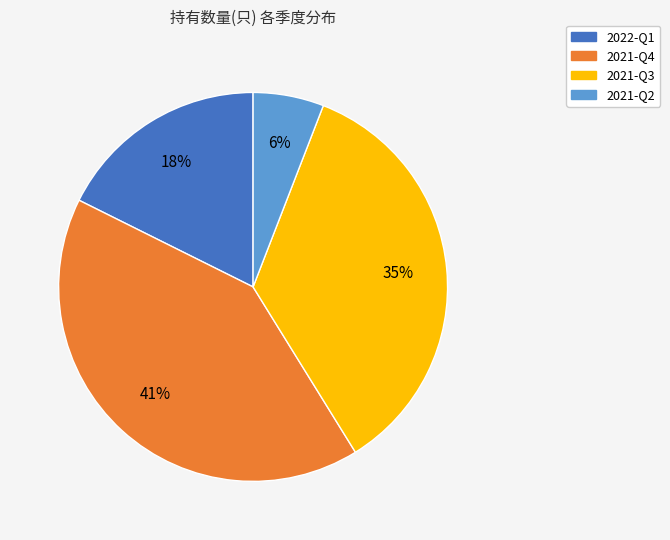

Does 2021-Q4 account for over 50% of the chart?

No